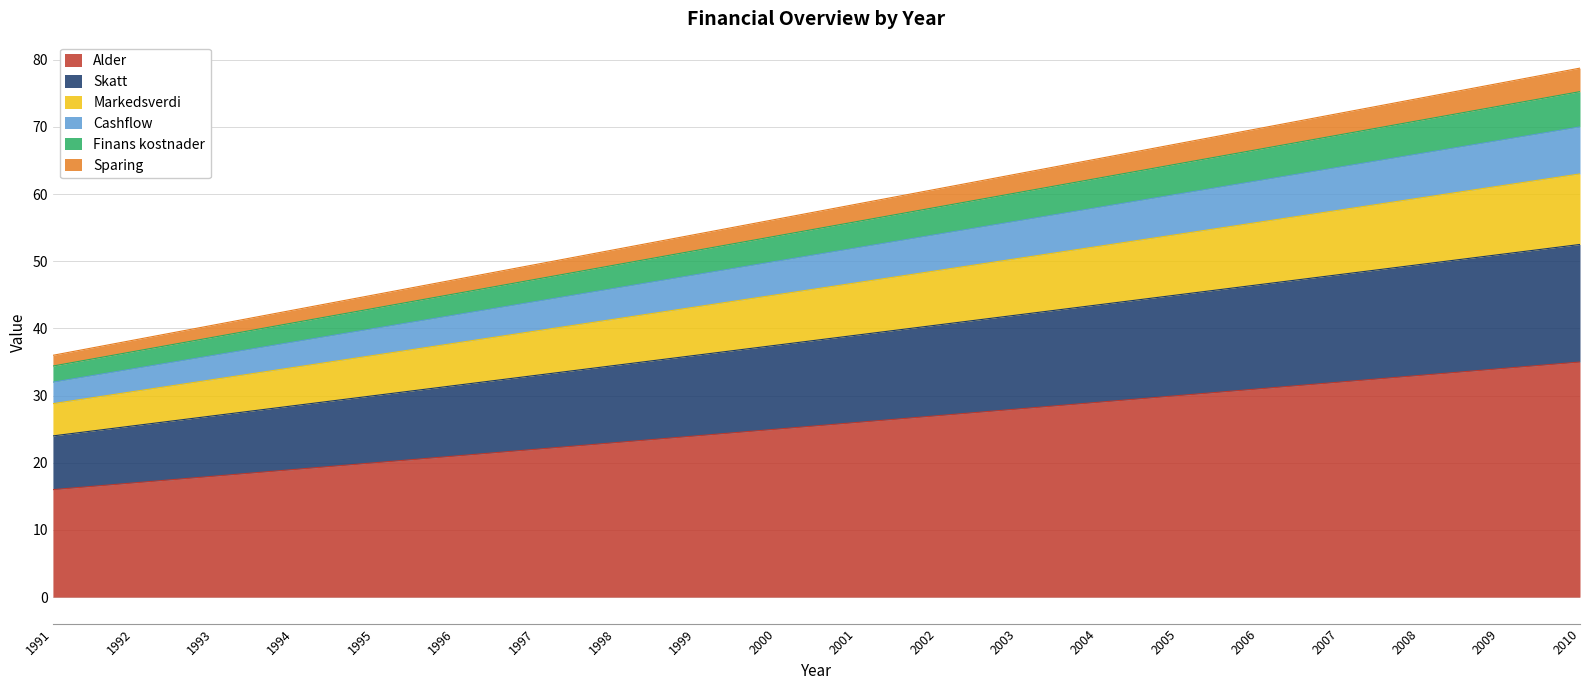

How many lines are shown in the chart?

6